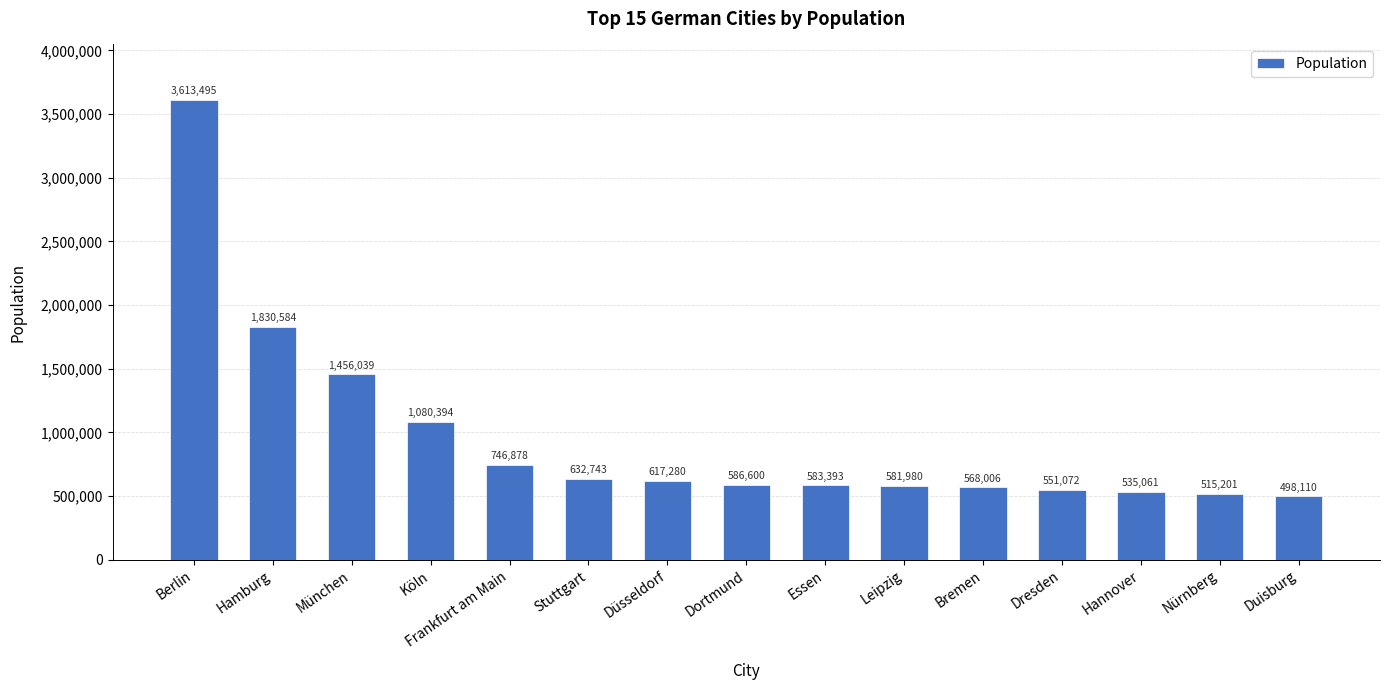

Reading left to right, transcribe all the data shown in this chart.

3613495	1830584	1456039	1080394	746878	632743	617280	586600	583393	581980	568006	551072	535061	515201	498110